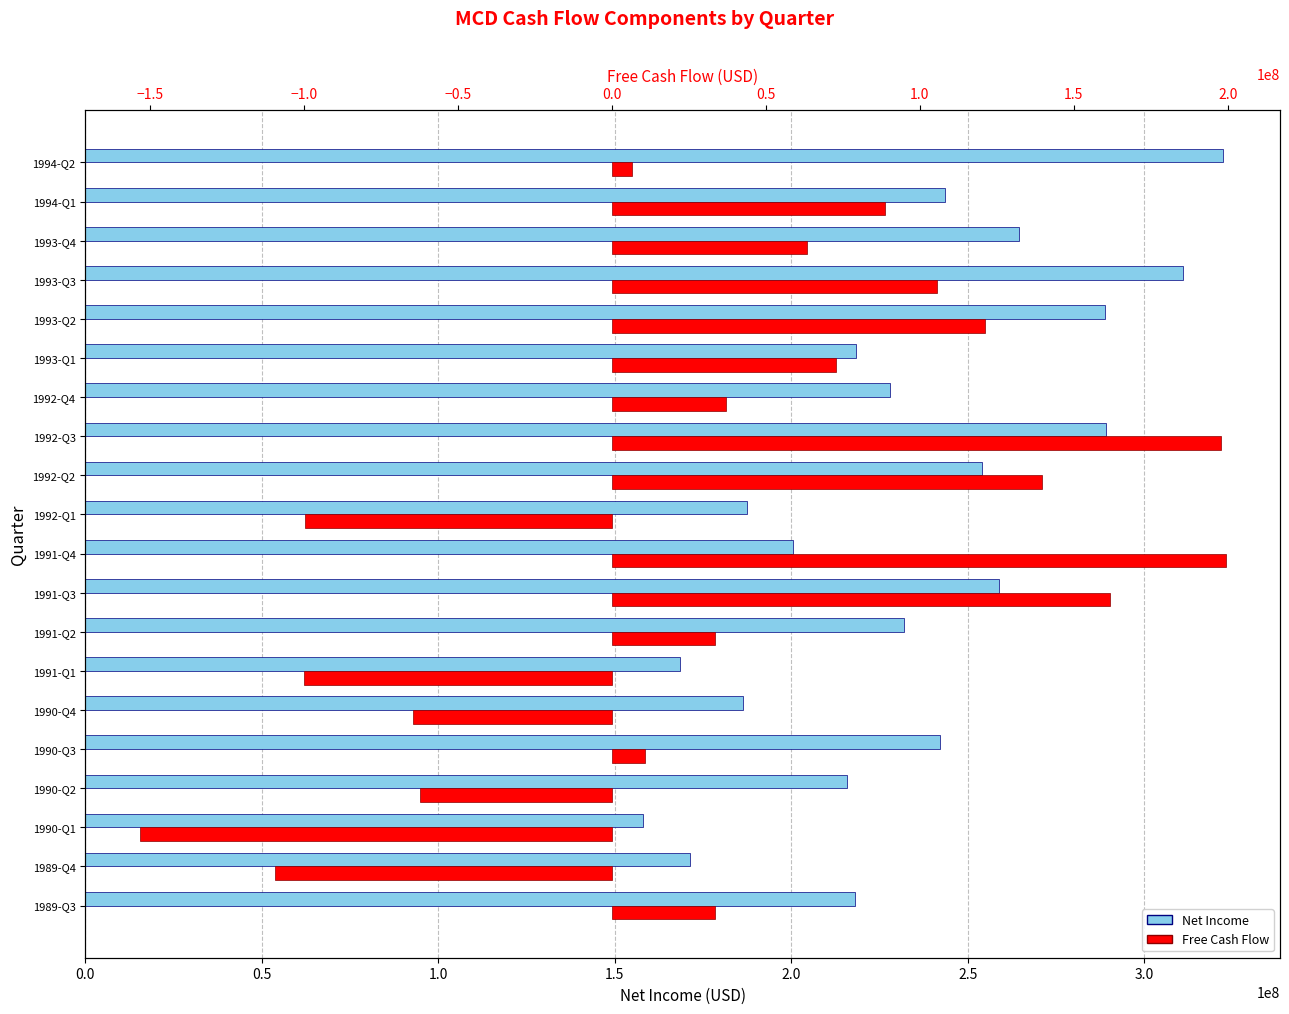

Are the bars grouped side by side (vs. stacked)?

Yes